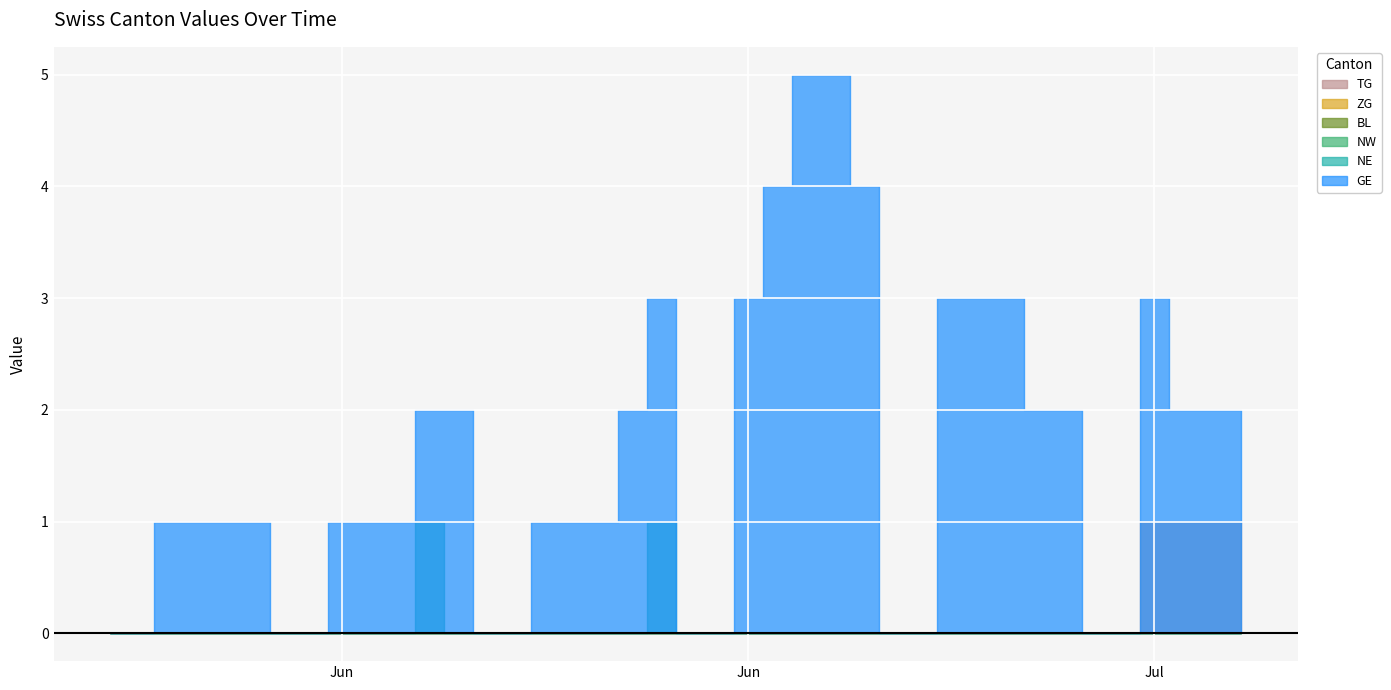

At how many categories does at least one series exceed 1?

18